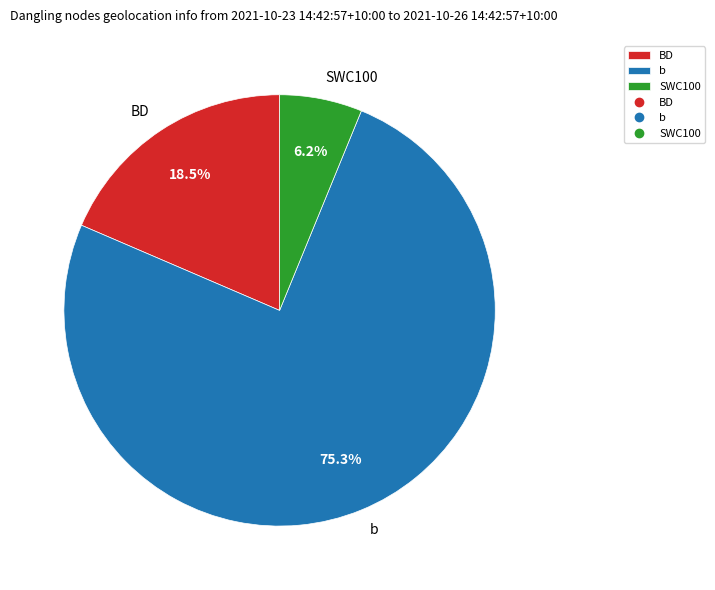

The SWC100 slice represents 1% of the pie. True or false?

False